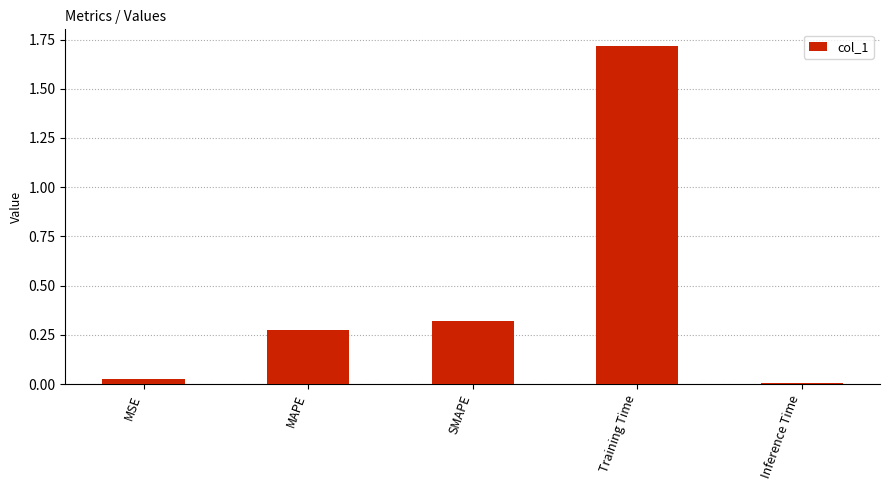

Is it true that the value at SMAPE is 0.4?

False